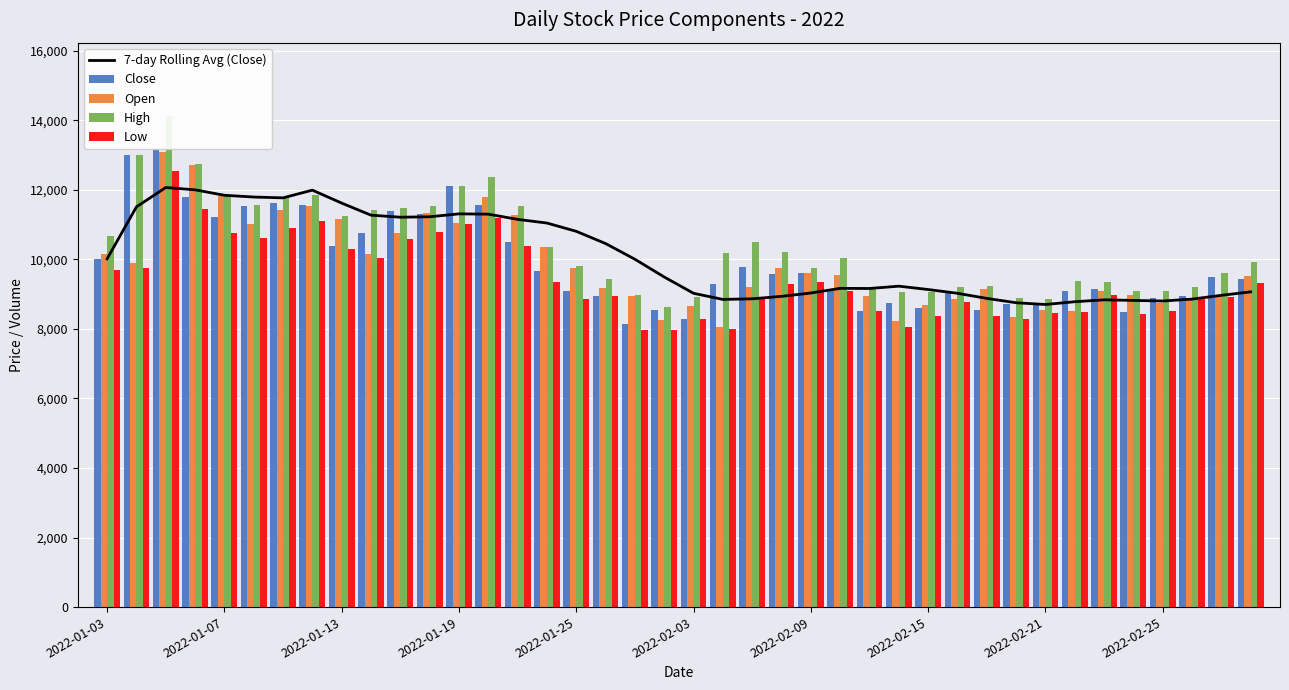

Is it true that Open equals 16510.5 at 2022-02-15?

False